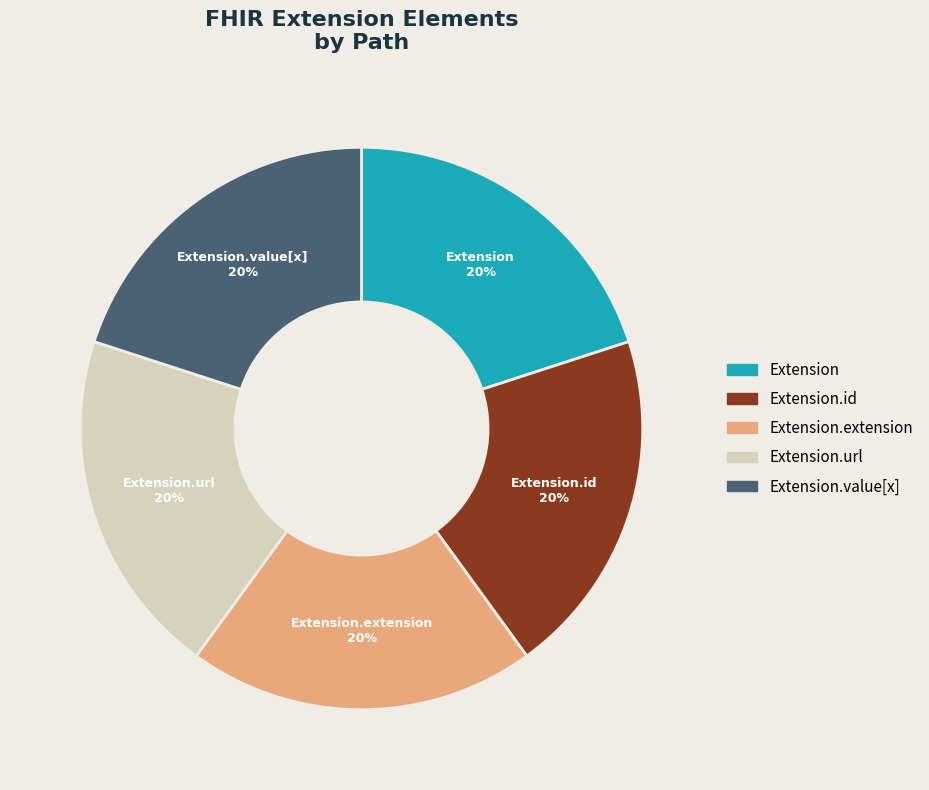

Is there any slice that represents more than half of the pie?

No